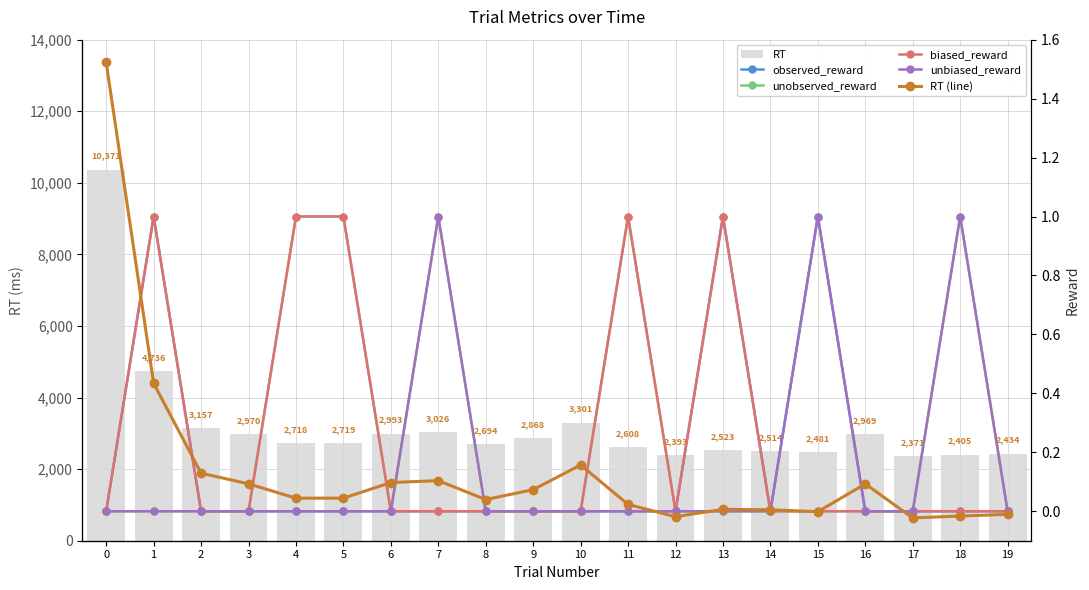

At how many categories does at least one series exceed 8054?

1